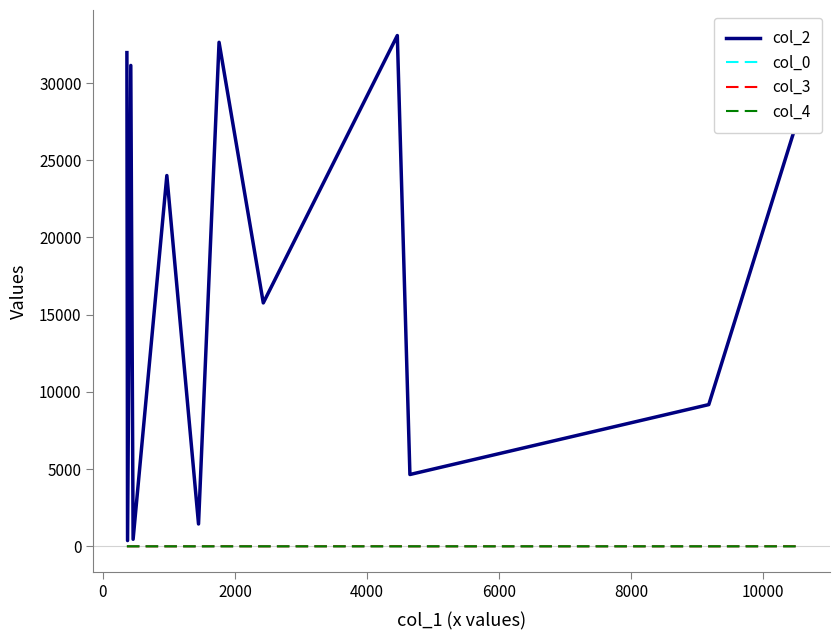

How many col_4 values are between 0 and 1?

14